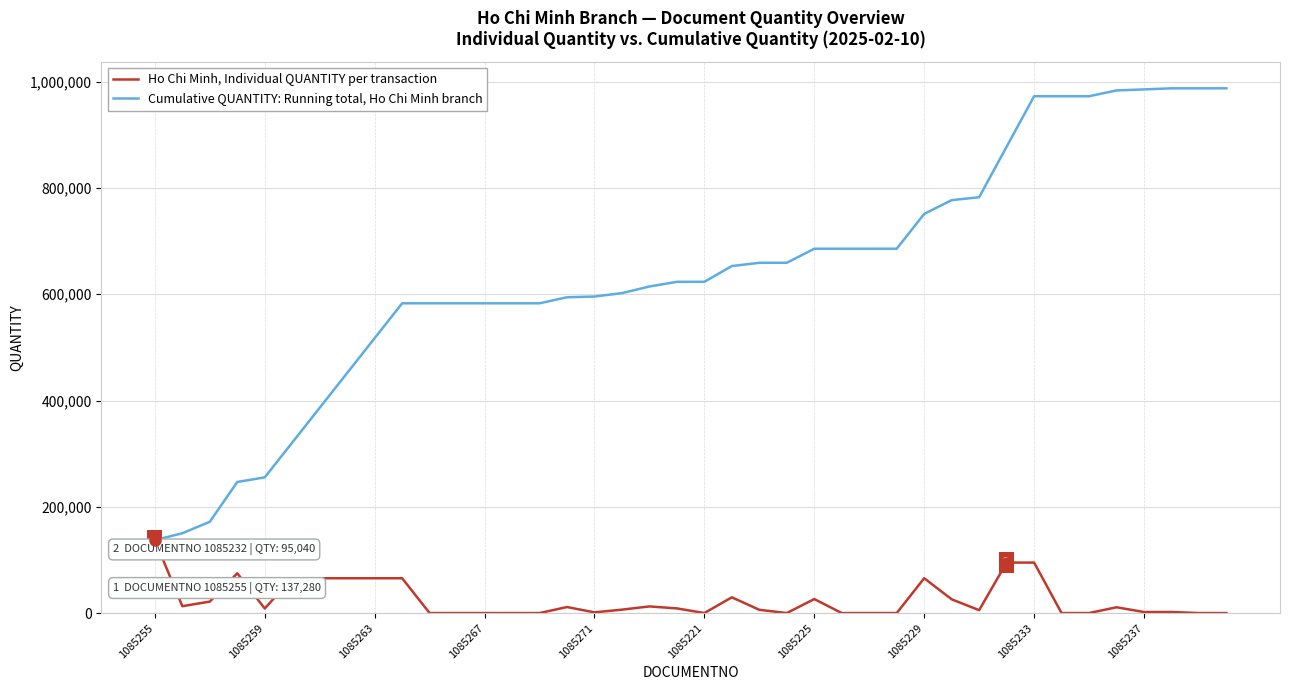

Which series has the largest range (max minus min)?

Cumulative QUANTITY: Running total, Ho Chi Minh branch